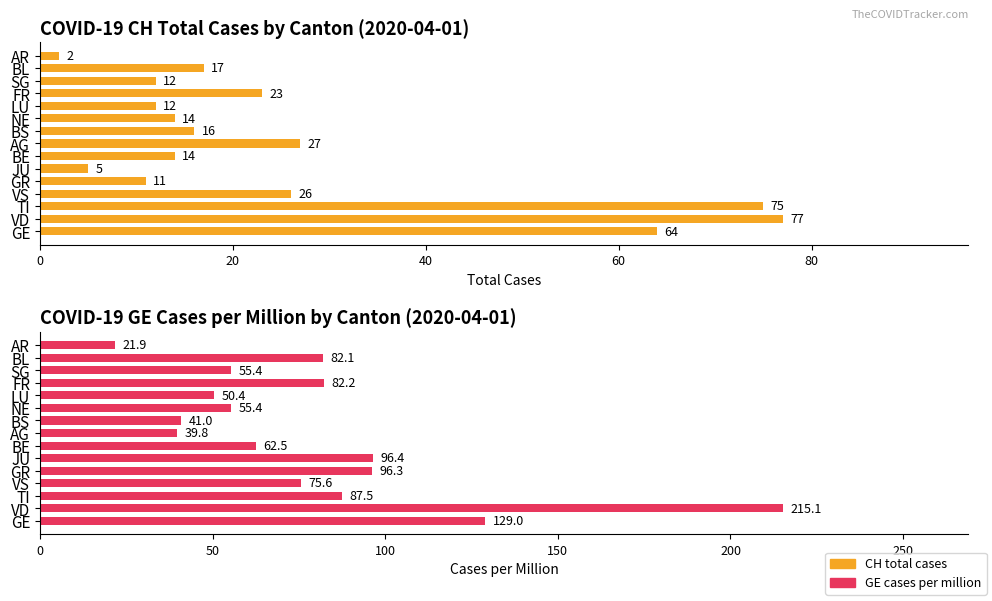

At how many categories does at least one series exceed 99?

2